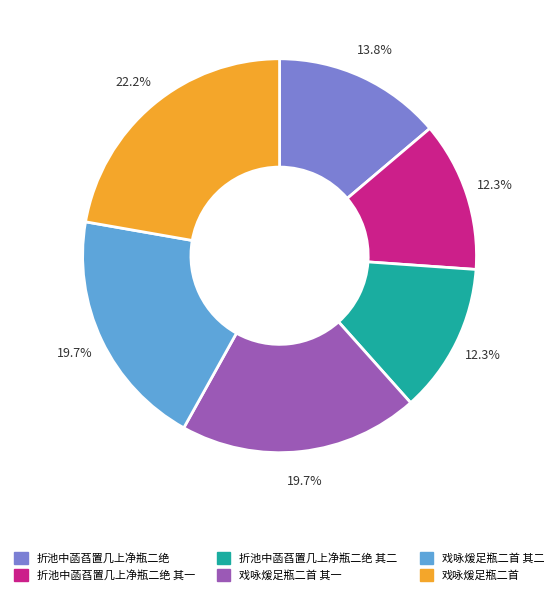

Is there a majority slice in this chart?

No